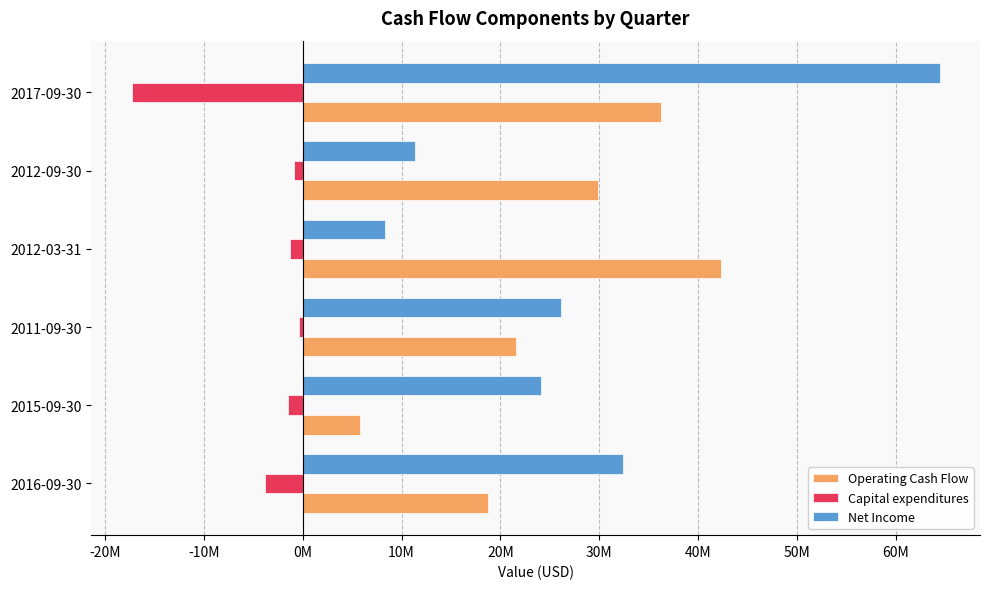

Reading left to right, extract all data points from this chart.

Operating Cash Flow: 18745400	5788300	21597000	42354200	29855200	36211000
Capital expenditures: -3783900	-1452700	-332200	-1271800	-912100	-17331000
Net Income: 32376200	24148800	26101000	8365000	11349100	64442000